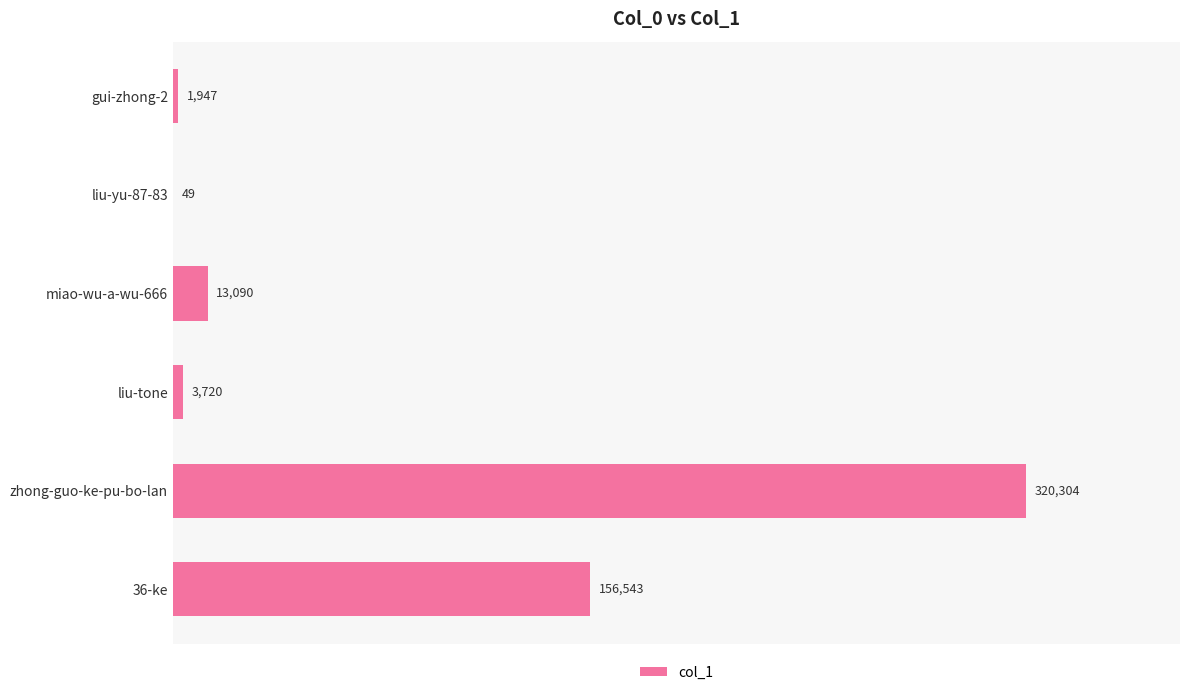

The value at zhong-guo-ke-pu-bo-lan is 214318. True or false?

False